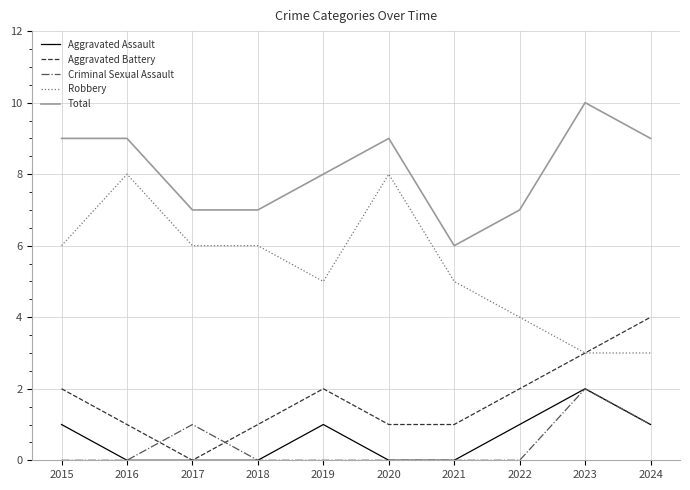

What is the difference between the highest and lowest values at 2016?

9